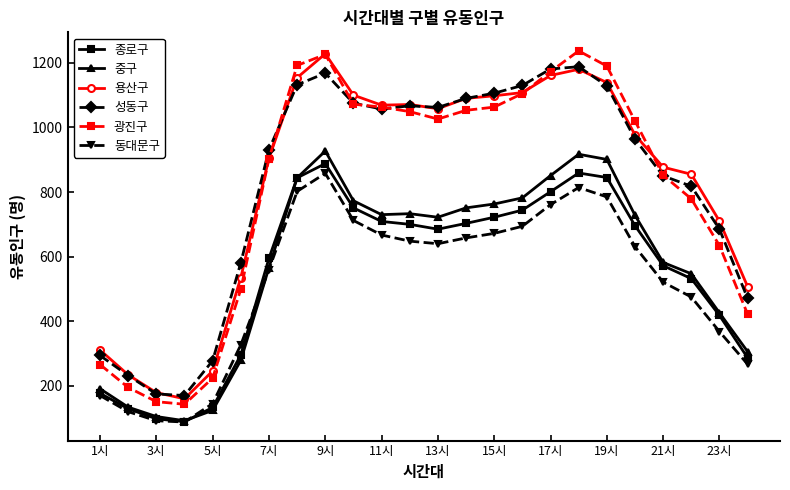

What is the average value of the 성동구 series?

826